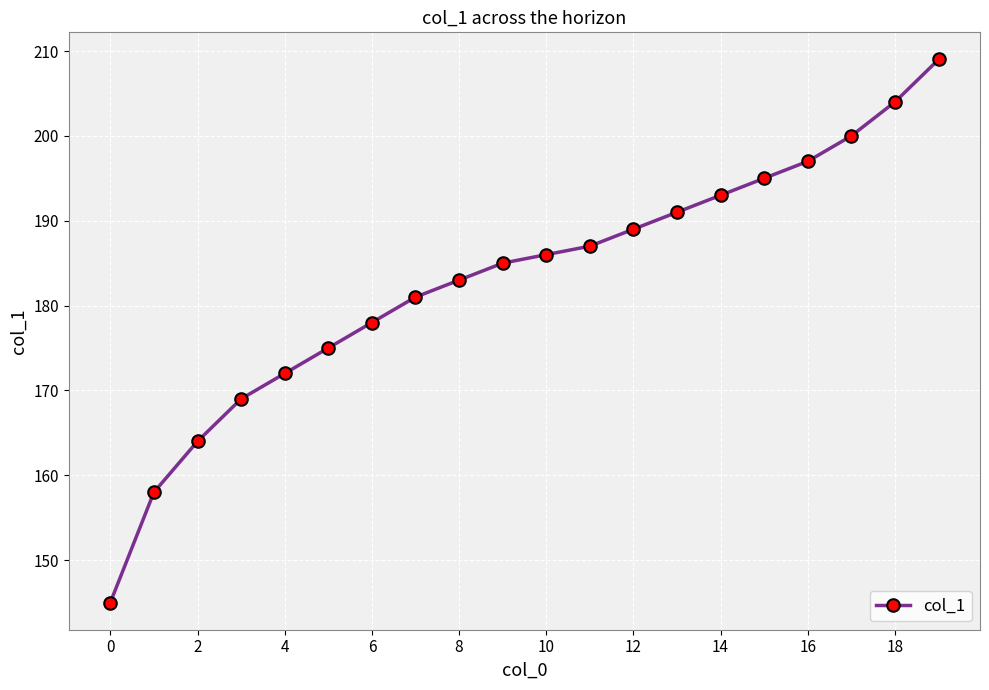

What is the value of the 6th point from the left?

175